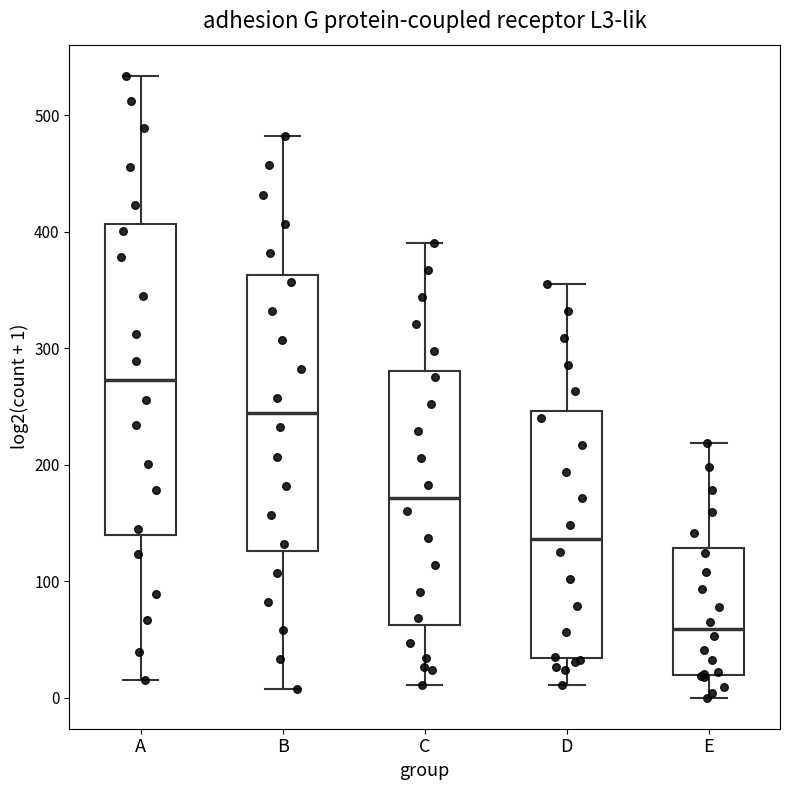

Where is the upper edge of the box for E on the y-axis? The values are not printed on the chart, so give them approximately, as read against the axis.

130